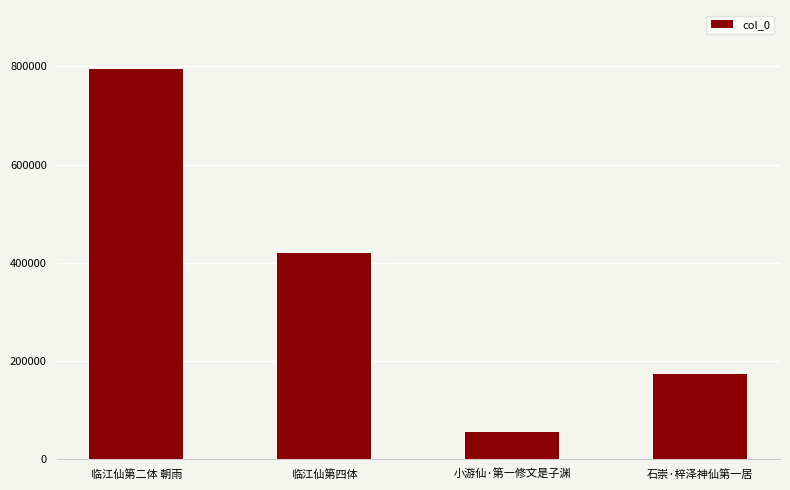

What is the label of the 3rd bar from the right?

临江仙第四体